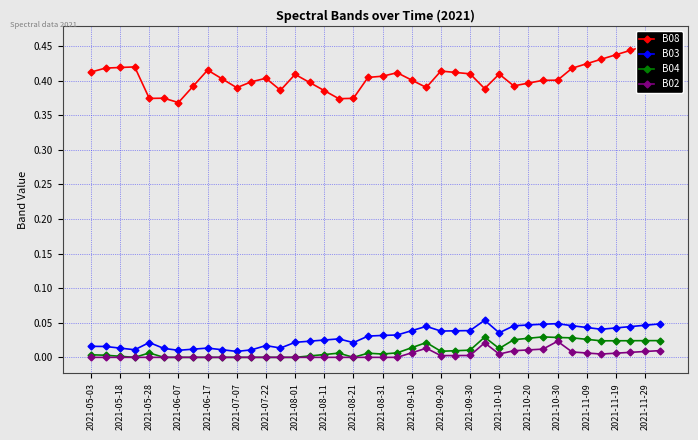

Which series has the widest spread of values?

B08